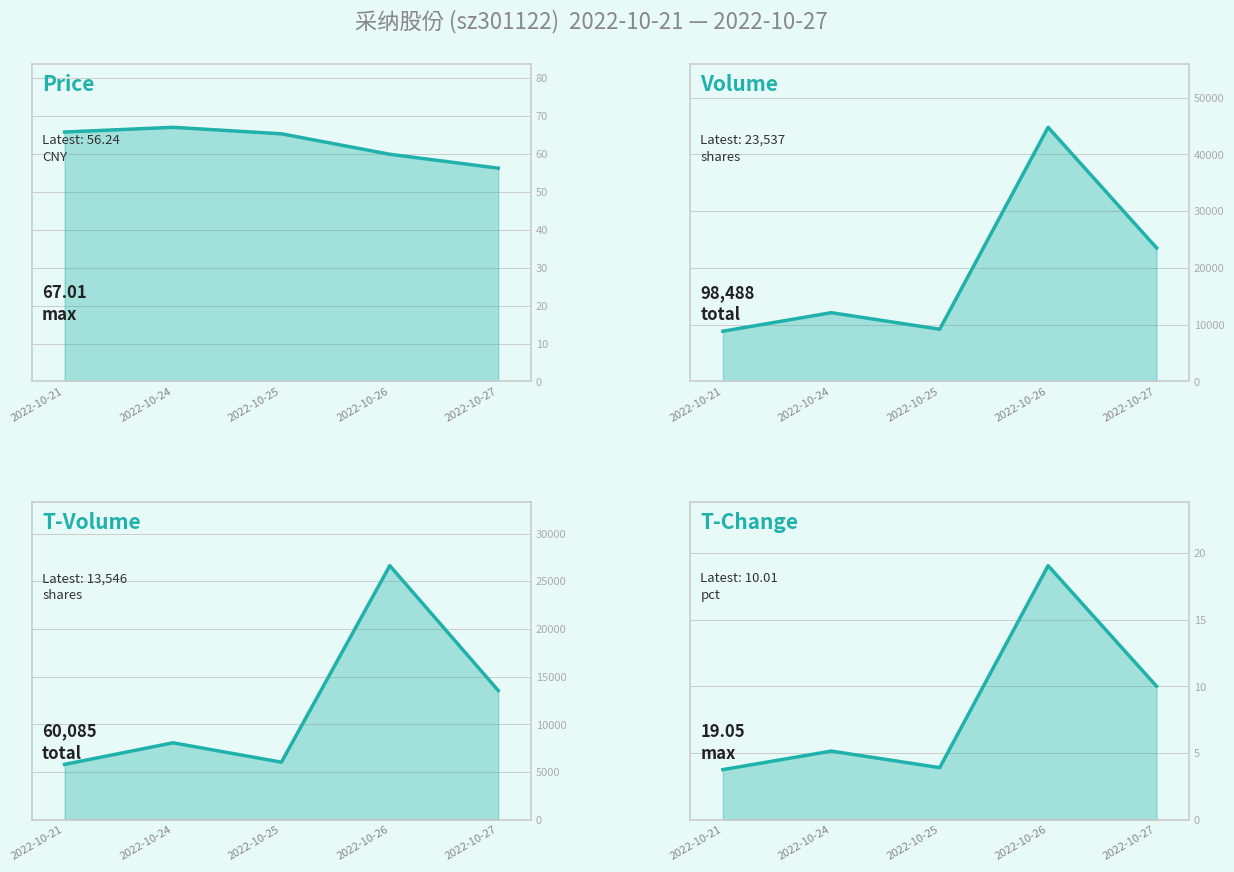

Rank the series at 2022-10-24 from highest to lowest value.

Volume, T-Volume, Price, T-Change